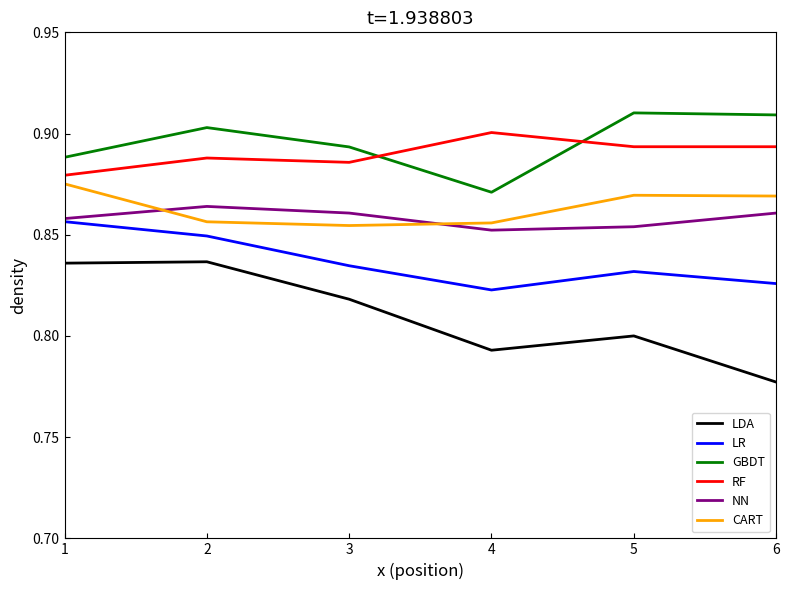

Which series has the widest spread of values?

LDA